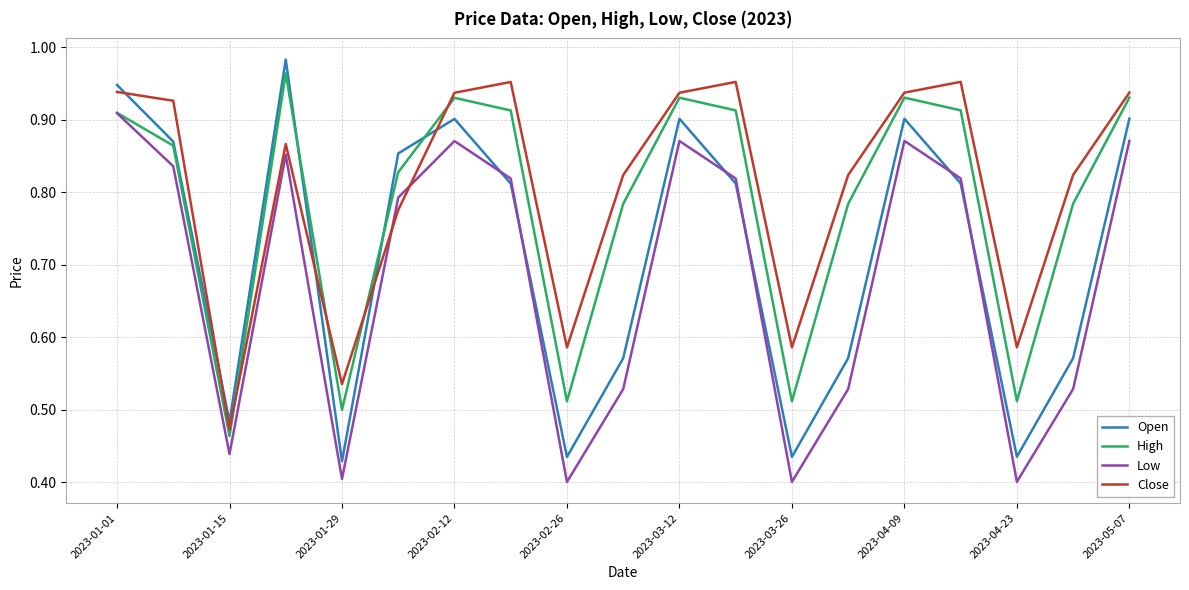

How many interior local valleys does the High series have?

5